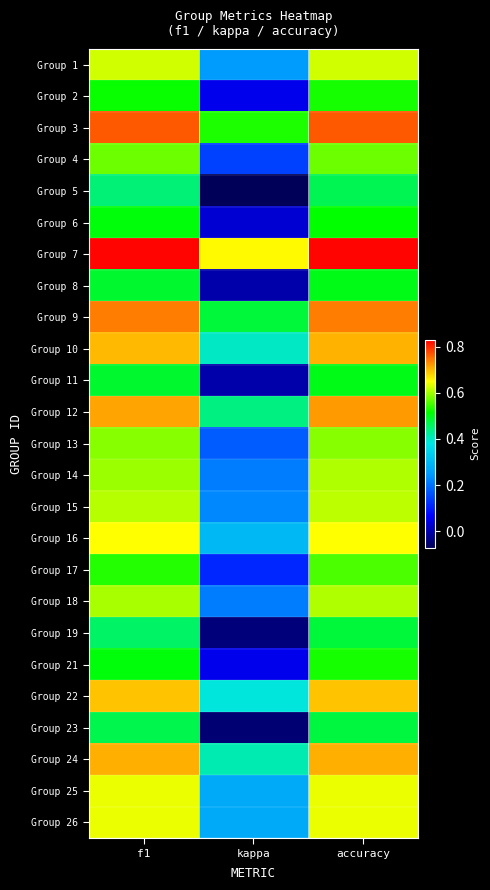

Count the number of categories in the chart.

3